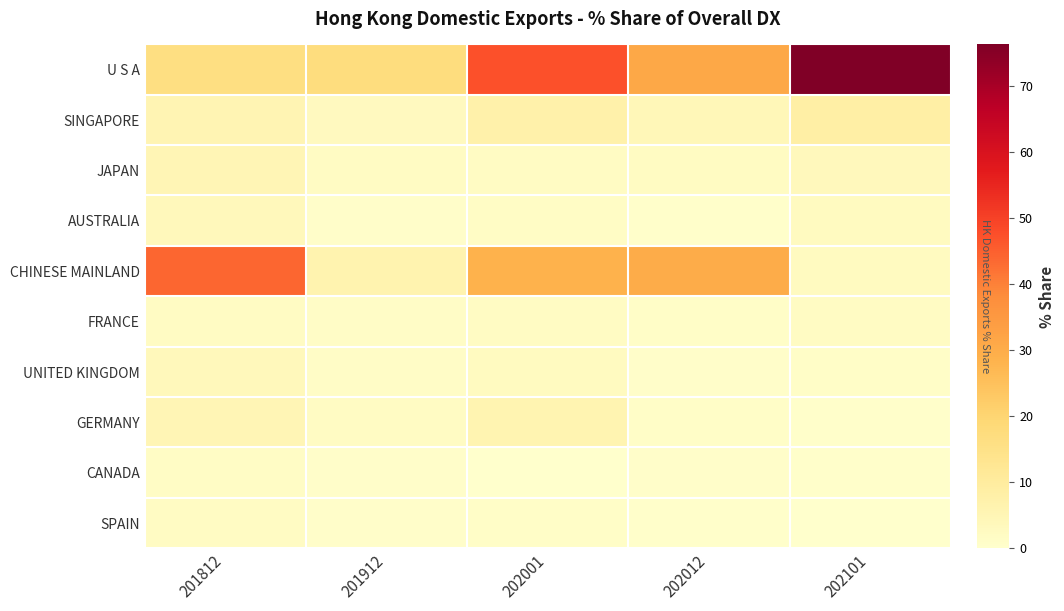

Rank the series at 202101 from highest to lowest value.

U S A, SINGAPORE, JAPAN, AUSTRALIA, CHINESE MAINLAND, FRANCE, UNITED KINGDOM, GERMANY, CANADA, SPAIN